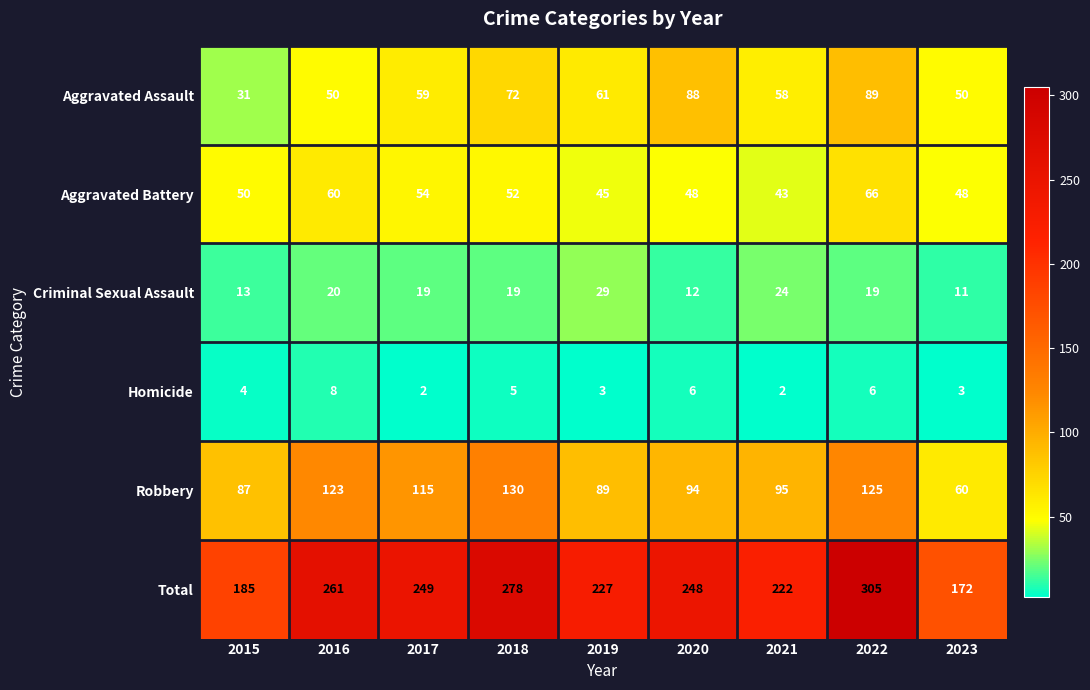

Which series has the widest spread of values?

Total